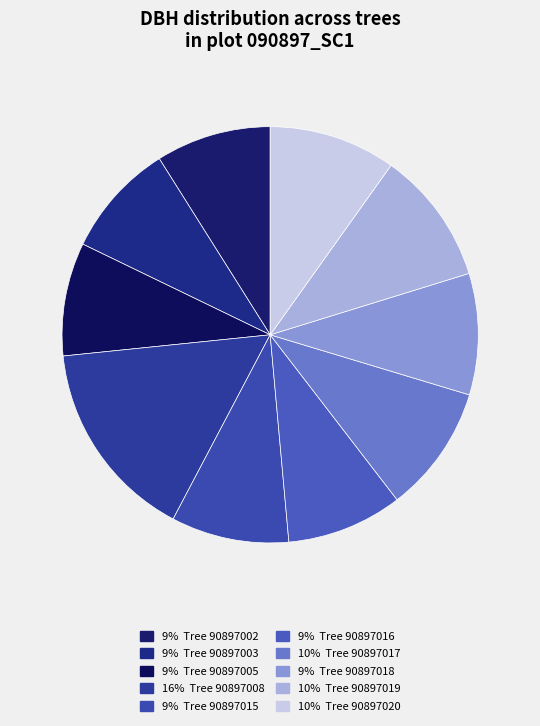

Which category has the biggest portion of the pie?

90897008